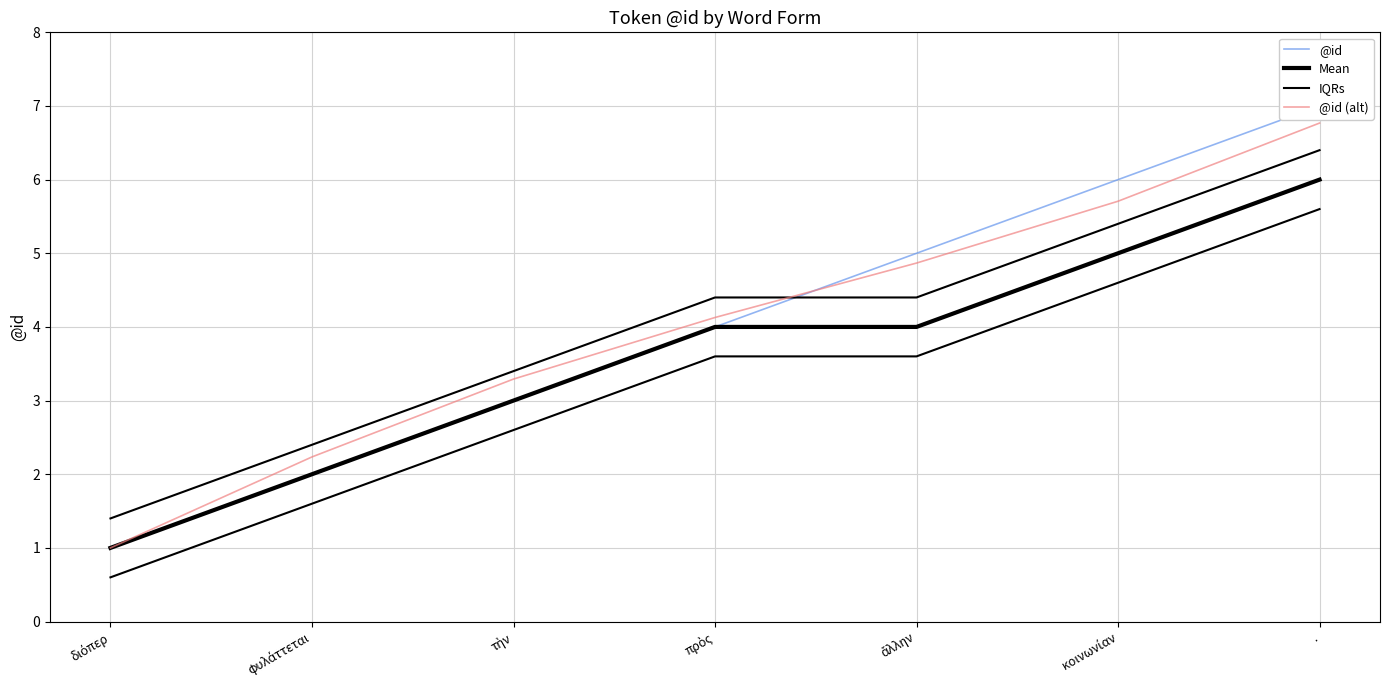

What is the sum of the Mean values at διόπερ and ἄλλην?

5.0